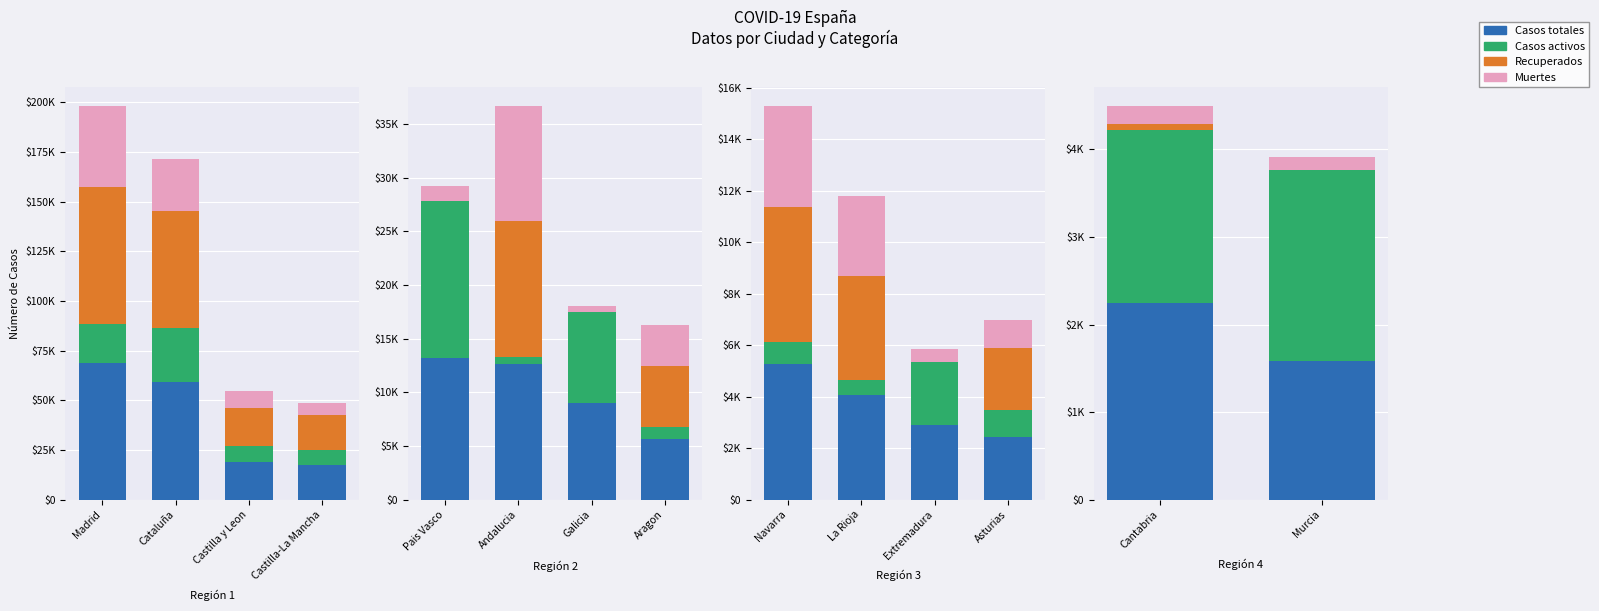

What position from the left is Cantabria?

1